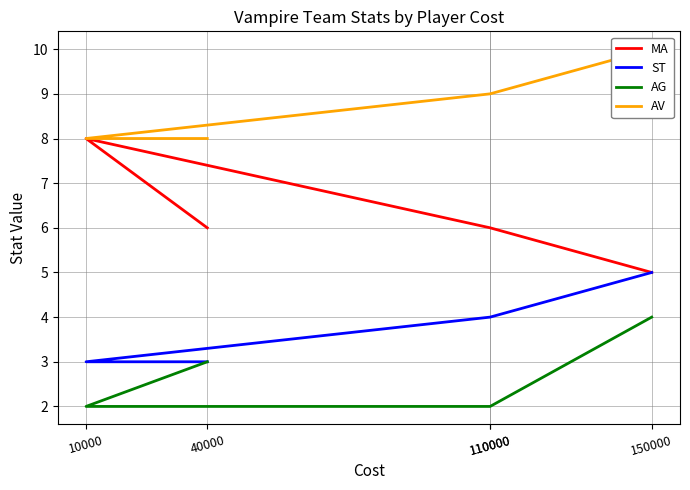

True or false: ST and MA intersect in this chart.

False